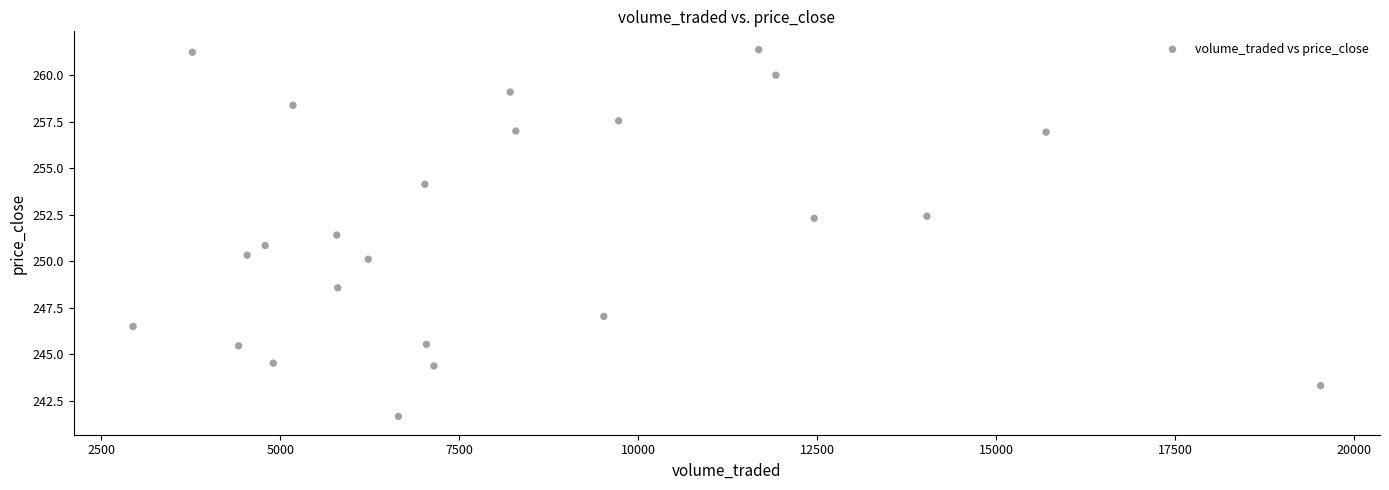

What is the range of X values (max minus min)?

16587.2